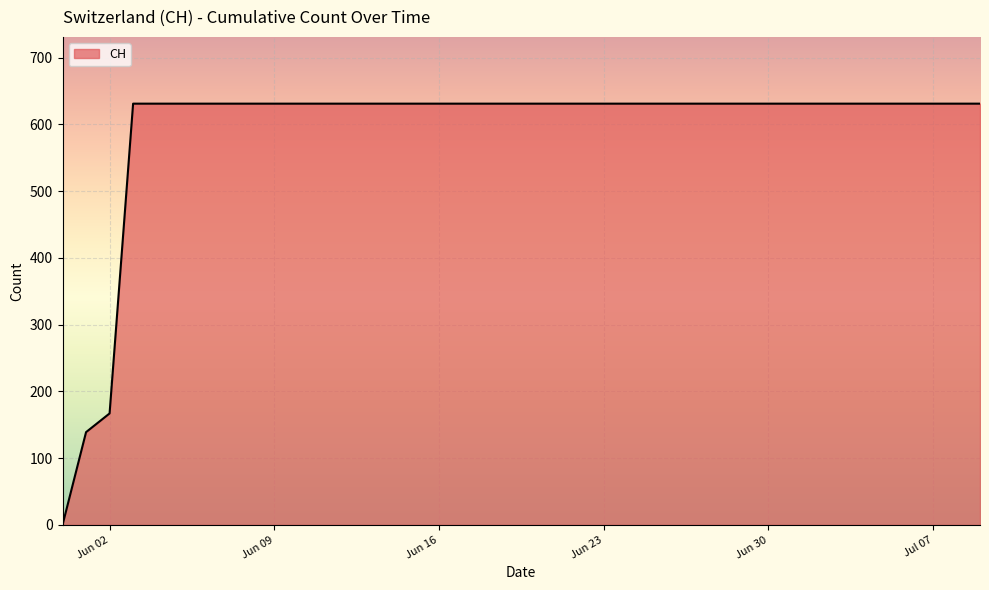

What is the difference between the maximum and minimum values?

631